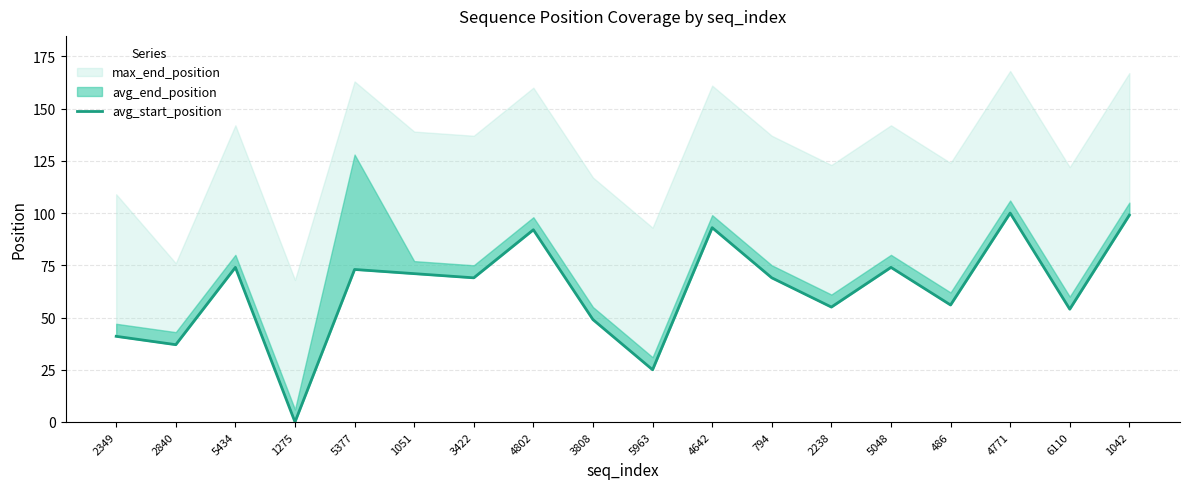

What is the change in value from 794 to 6110?

-15